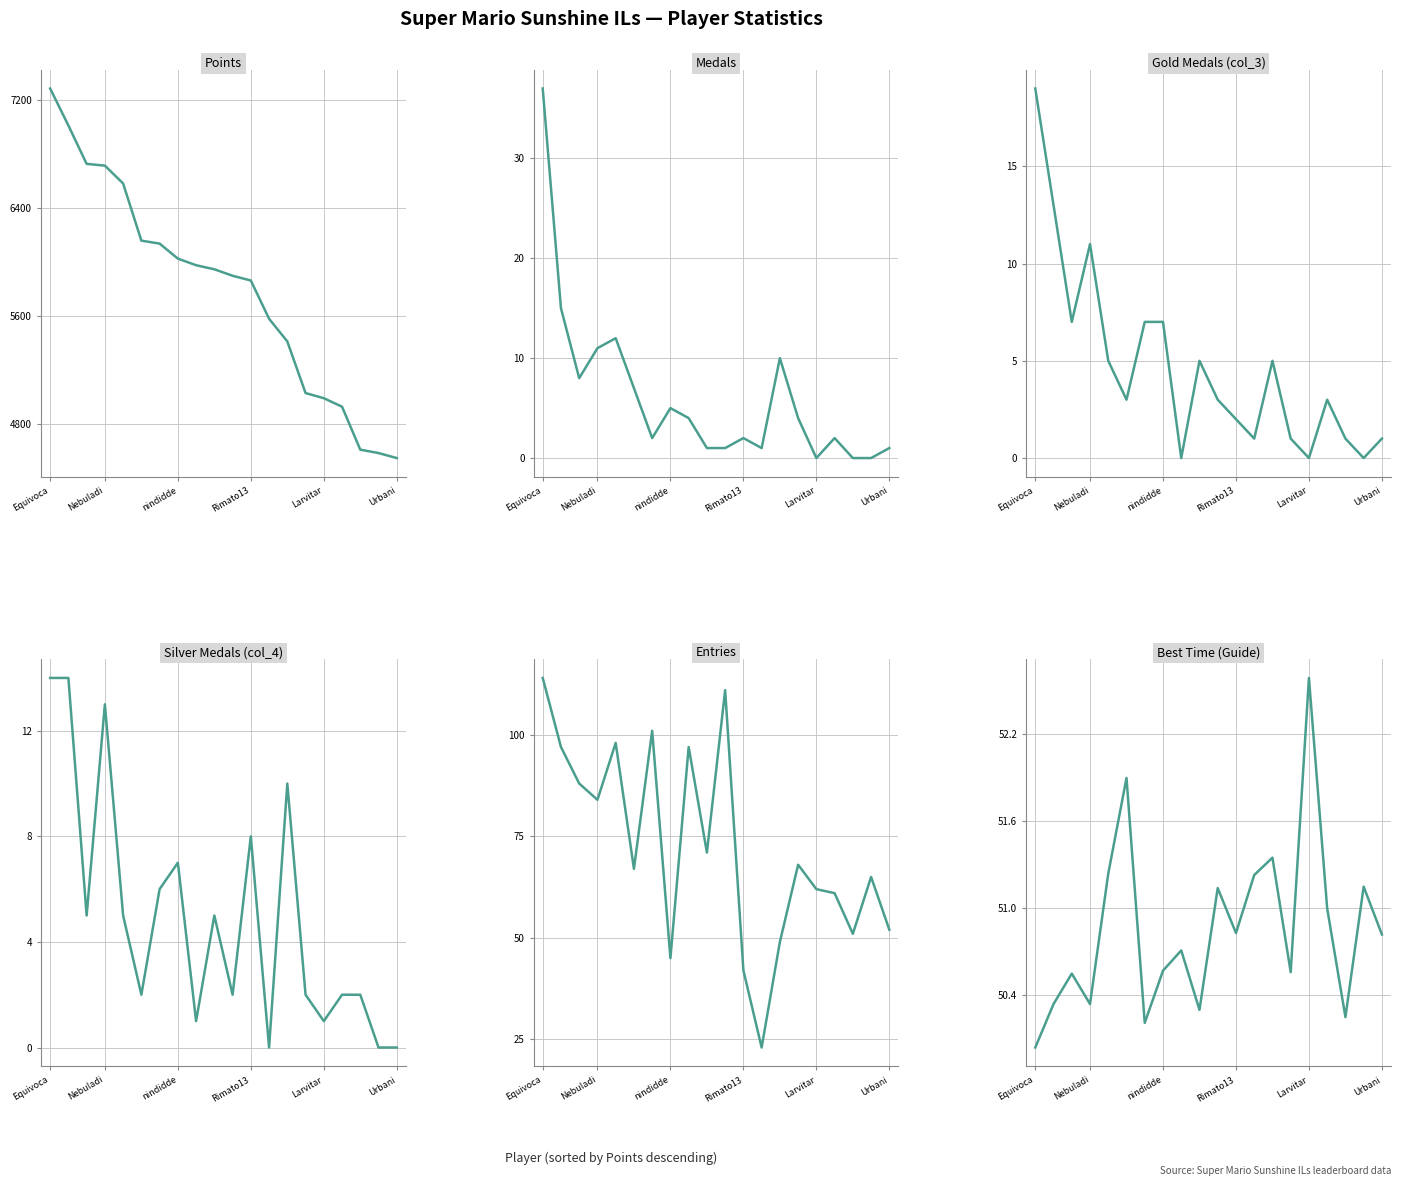

What is the spread (max minus min) of values at 6?

6135.0